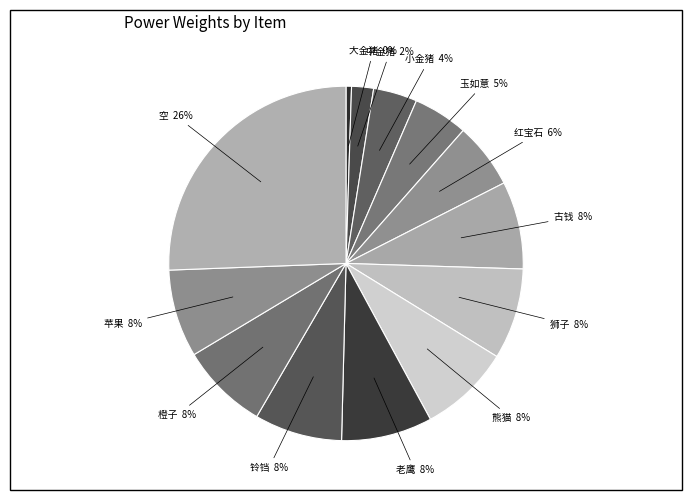

Does 大金猪 represent more than half of the total?

No